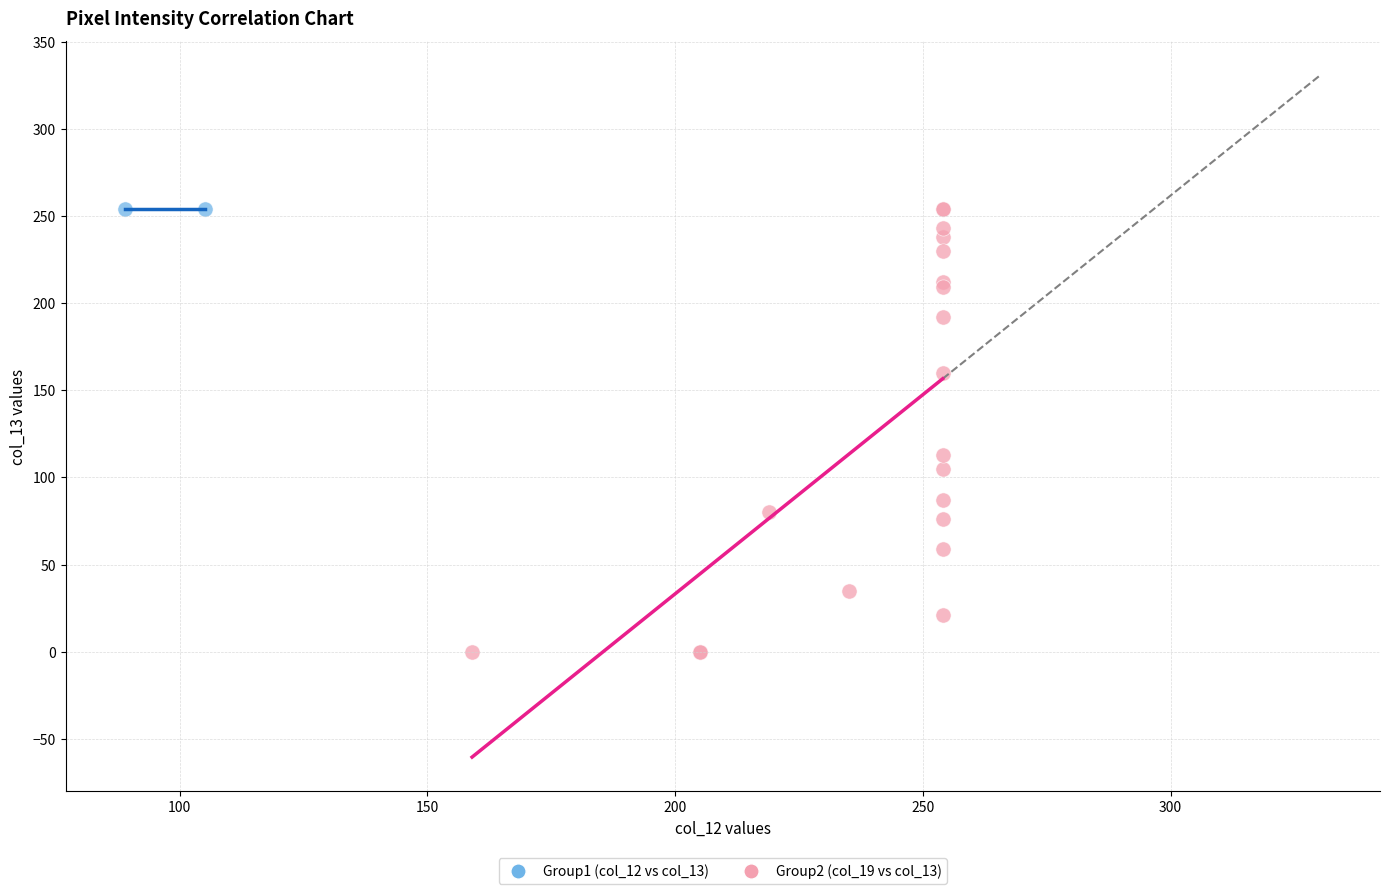

What are all the series names shown in the legend?

Group1 (col_12 vs col_13), Group2 (col_19 vs col_13)